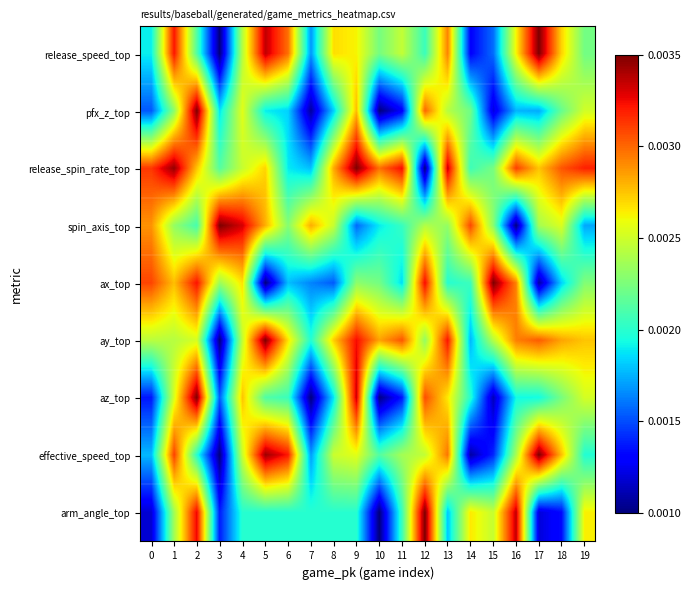

Reading left to right, list all the values displayed in this chart.

release_speed_top: 0=0.4	1=0.9	2=0.4	3=0.0	4=0.6	5=0.9	6=0.8	7=0.3	8=0.7	9=0.7	10=0.5	11=0.6	12=0.4	13=0.8	14=0.1	15=0.2	16=0.6	17=1.0	18=0.7	19=0.5
pfx_z_top: 0=0.2	1=0.5	2=1.0	3=0.3	4=0.6	5=0.4	6=0.3	7=0.0	8=0.3	9=0.7	10=0.0	11=0.1	12=0.8	13=0.6	14=0.5	15=0.1	16=0.3	17=0.3	18=0.5	19=0.6
release_spin_rate_top: 0=0.9	1=1.0	2=0.7	3=0.5	4=0.6	5=0.7	6=0.4	7=0.3	8=0.7	9=1.0	10=0.8	11=0.9	12=0.0	13=0.9	14=0.4	15=0.5	16=0.8	17=0.7	18=0.8	19=0.9
spin_axis_top: 0=0.8	1=0.5	2=0.4	3=1.0	4=0.9	5=0.7	6=0.5	7=0.7	8=0.6	9=0.2	10=0.4	11=0.4	12=0.6	13=0.5	14=0.8	15=0.5	16=0.0	17=0.6	18=0.6	19=0.3
ax_top: 0=0.8	1=0.7	2=0.9	3=0.5	4=0.7	5=0.0	6=0.3	7=0.3	8=0.2	9=0.5	10=0.5	11=0.3	12=0.9	13=0.4	14=0.4	15=1.0	16=0.8	17=0.0	18=0.3	19=0.5
ay_top: 0=0.6	1=0.6	2=0.6	3=0.0	4=0.6	5=1.0	6=0.7	7=0.4	8=0.7	9=0.9	10=0.7	11=0.8	12=0.5	13=0.9	14=0.3	15=0.6	16=0.8	17=0.8	18=0.7	19=0.7
az_top: 0=0.1	1=0.6	2=1.0	3=0.2	4=0.7	5=0.4	6=0.4	7=0.0	8=0.3	9=0.9	10=0.0	11=0.1	12=0.8	13=0.7	14=0.4	15=0.0	16=0.4	17=0.4	18=0.5	19=0.6
effective_speed_top: 0=0.3	1=0.8	2=0.4	3=0.0	4=0.6	5=1.0	6=0.9	7=0.3	8=0.6	9=0.6	10=0.5	11=0.5	12=0.6	13=0.8	14=0.0	15=0.2	16=0.6	17=1.0	18=0.7	19=0.4
arm_angle_top: 0=0.1	1=0.5	2=0.9	3=0.2	4=0.4	5=0.4	6=0.4	7=0.4	8=0.4	9=0.4	10=0.0	11=0.4	12=1.0	13=0.3	14=0.7	15=0.6	16=0.9	17=0.1	18=0.1	19=0.7